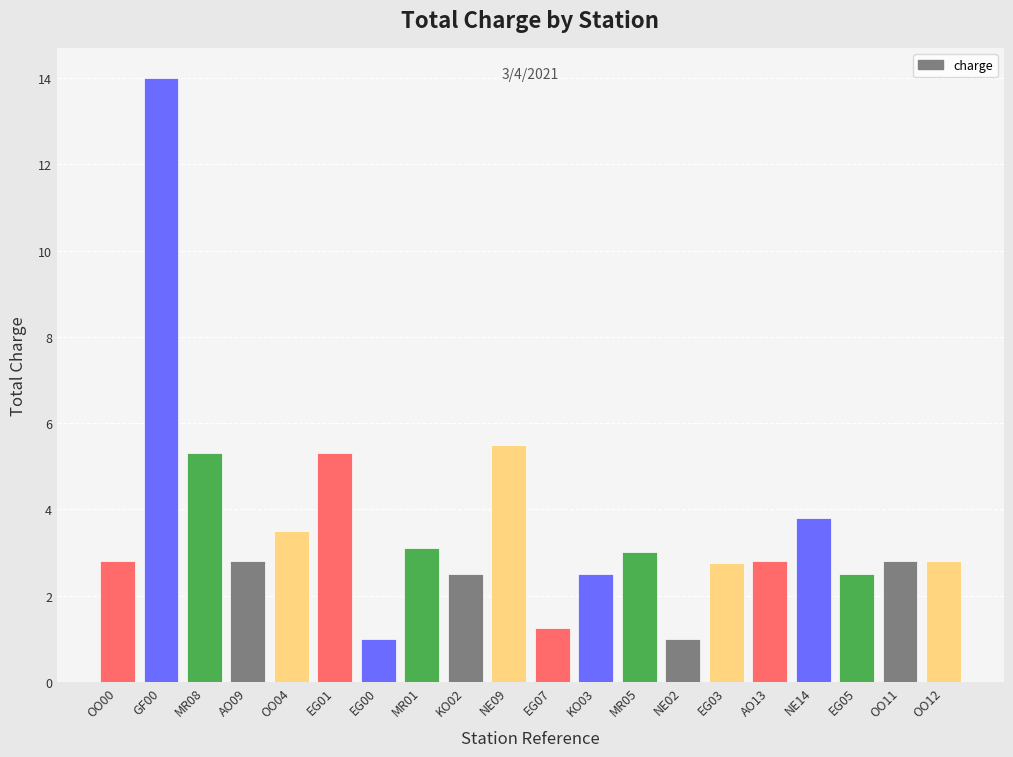

What is the approximate value at OO11?

2.8